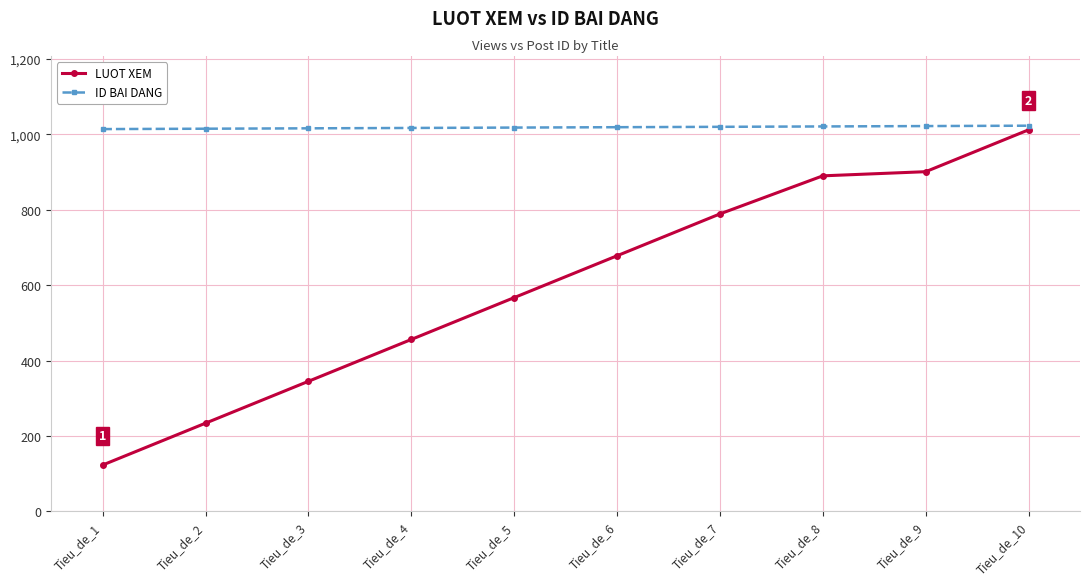

Is the value of LUOT XEM at Tieu_de_8 greater than the value of ID BAI DANG at Tieu_de_6?

No